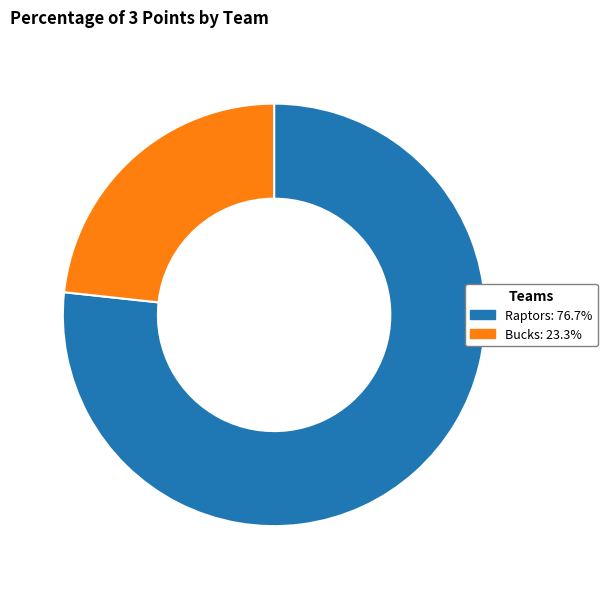

Approximately how many times larger is the value at Raptors compared to Bucks?

3.3